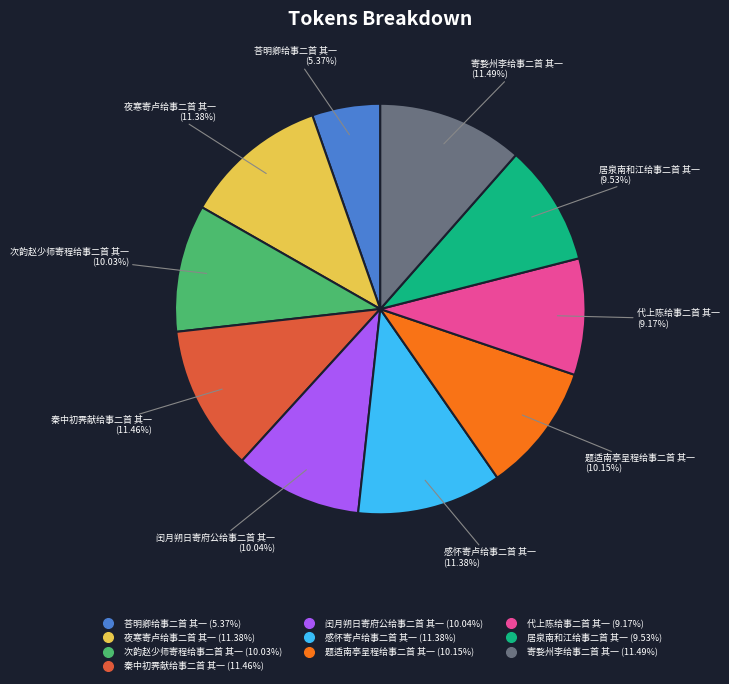

How much of the chart is everything except 感怀寄卢给事二首 其一?

88.6%